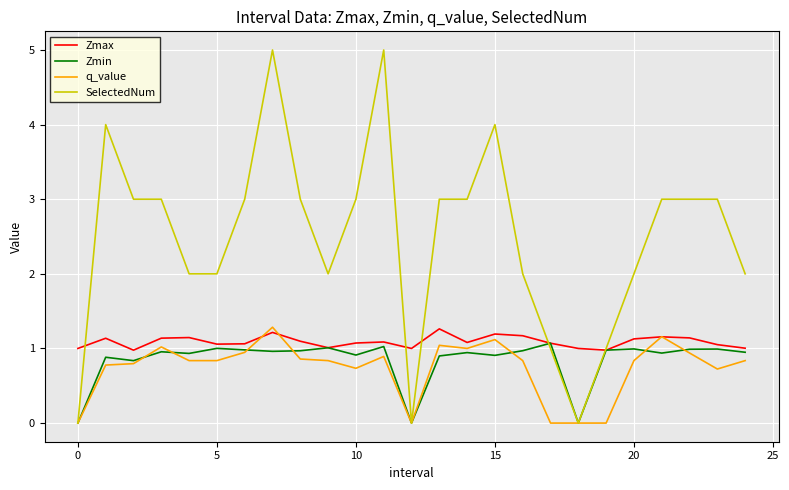

What is the highest value of the SelectedNum series?

5.0